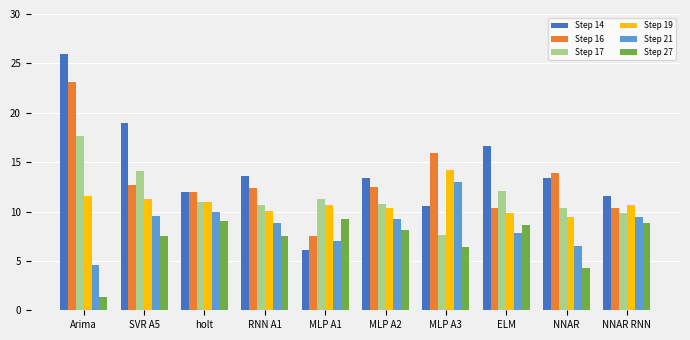

What are all the series names shown in the legend?

Step 14, Step 16, Step 17, Step 19, Step 21, Step 27